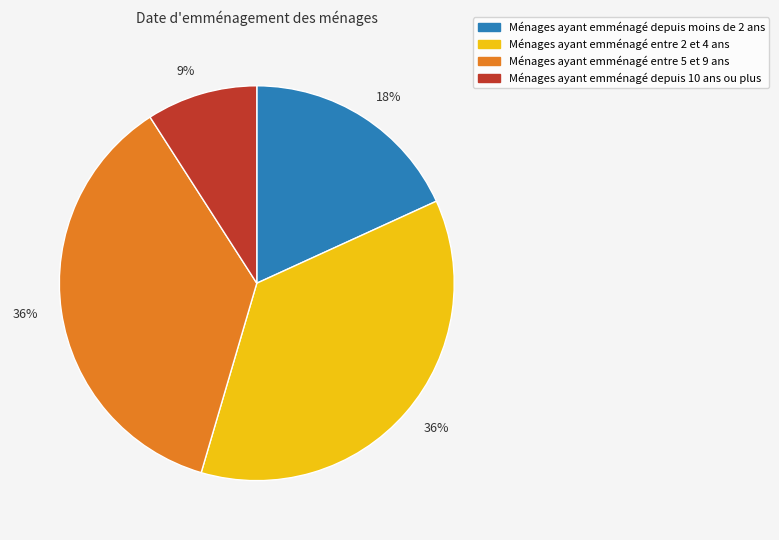

Count the number of slices in the pie.

4